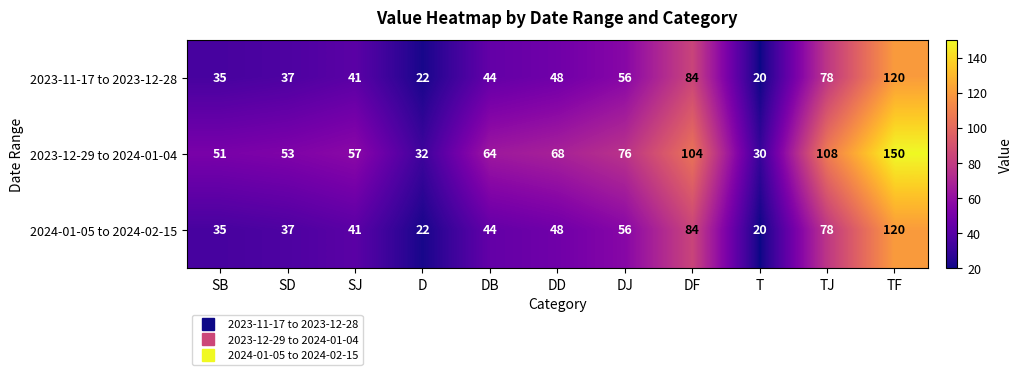

Read the 2024-01-05 to 2024-02-15 value at TJ.

78